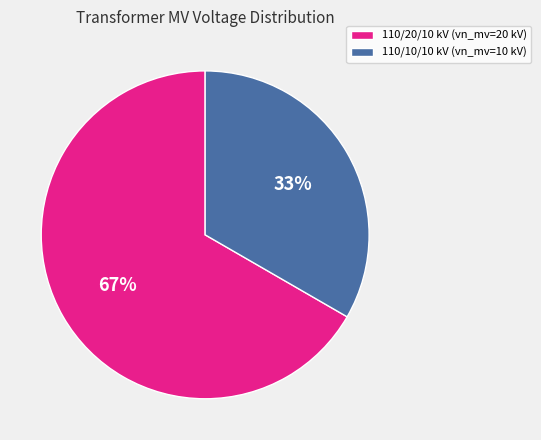

To the nearest percent, what is the average slice percentage?

50%